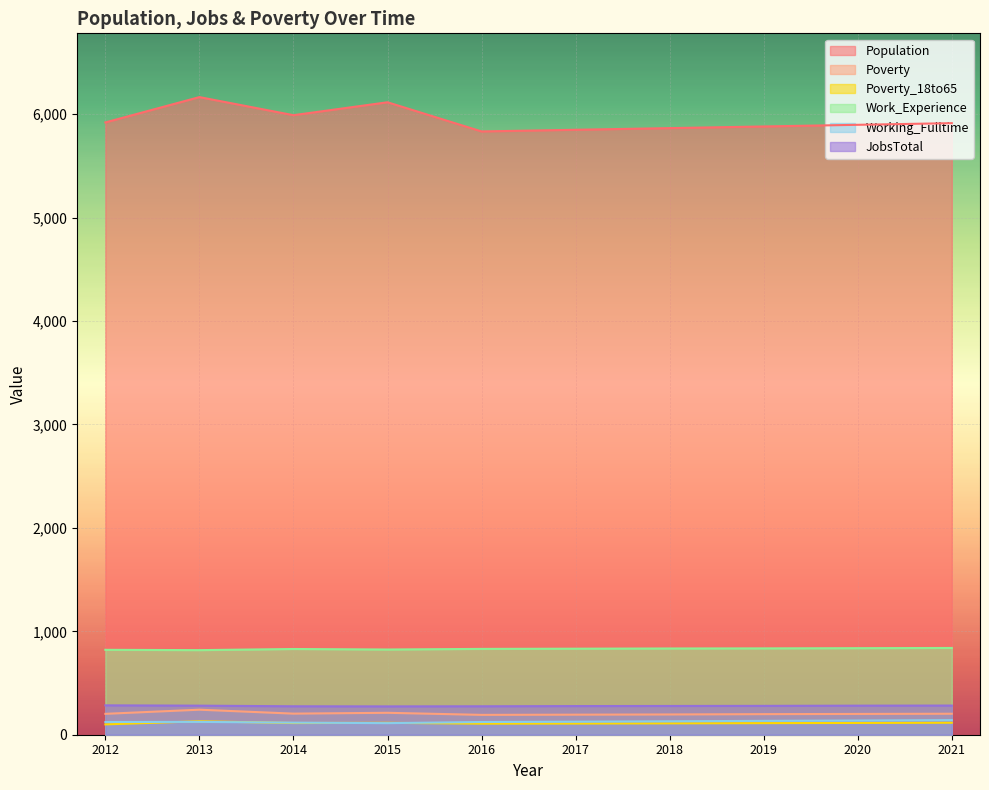

True or false: JobsTotal and Working_Fulltime intersect in this chart.

False